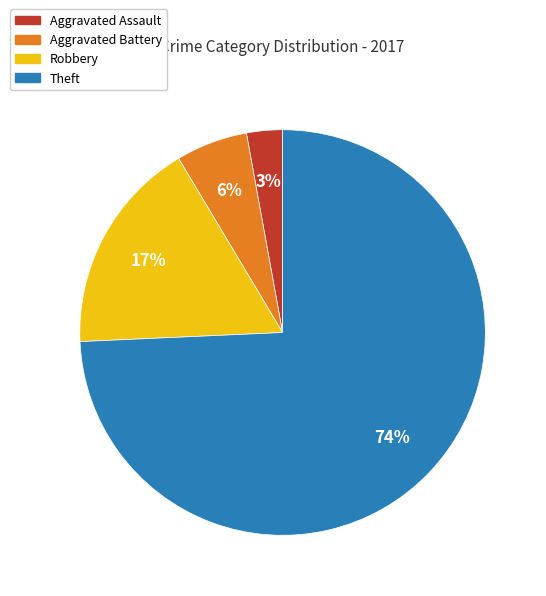

Is the sum of Aggravated Battery and Aggravated Assault greater than half?

No